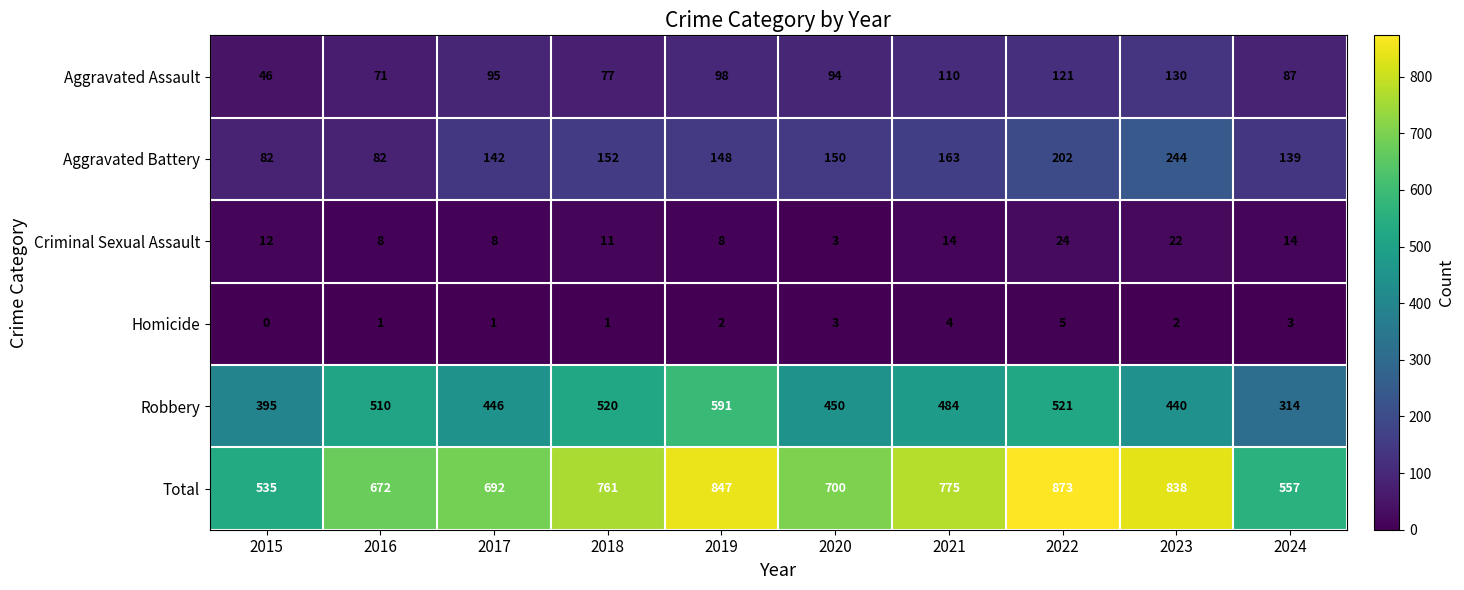

Which series has the largest total across all categories?

Total